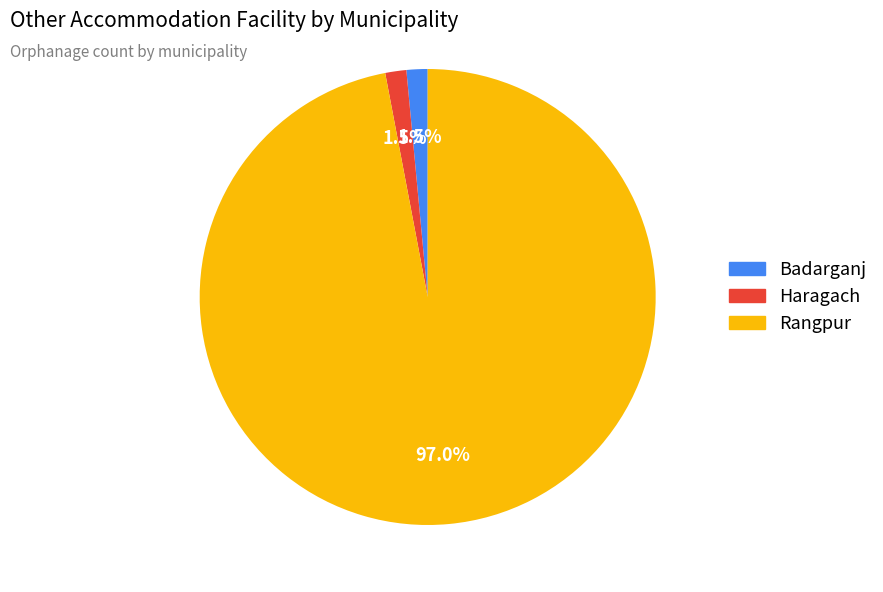

To the nearest percent, what is the difference between the Haragach and Rangpur slice percentages?

96%